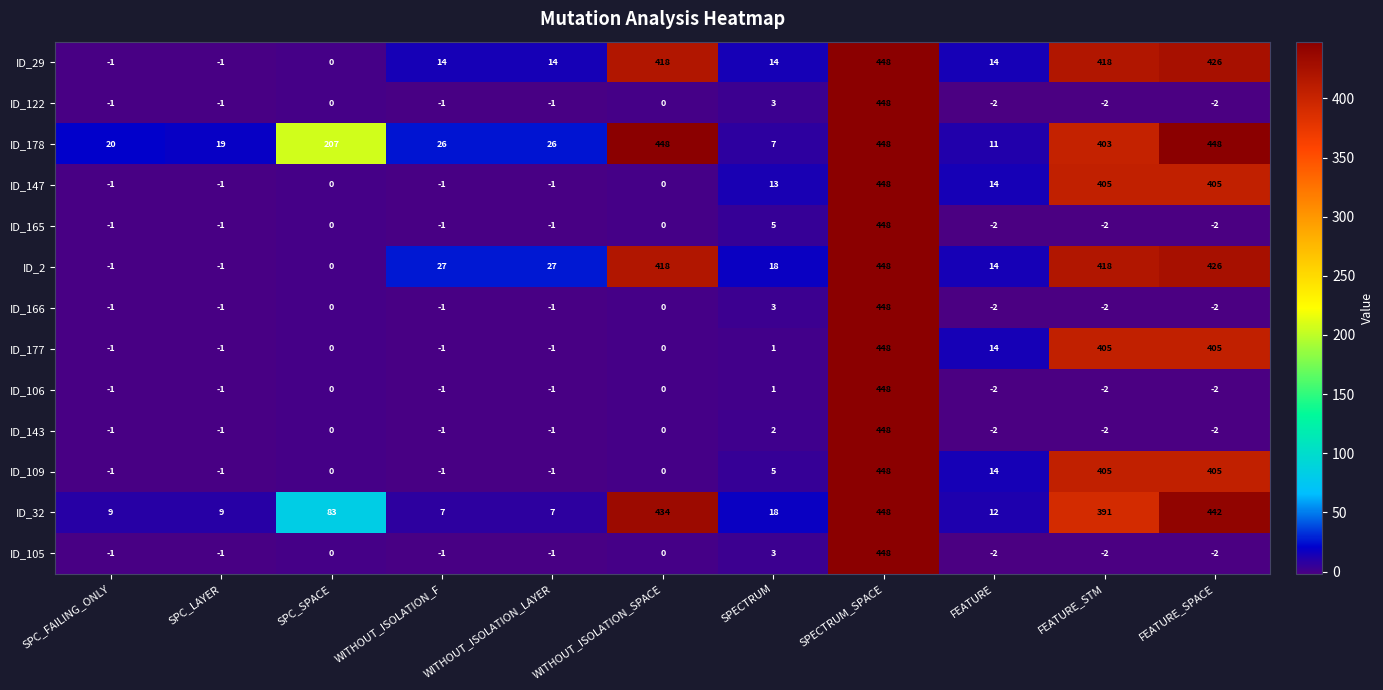

What is the maximum value for ID_177?

448